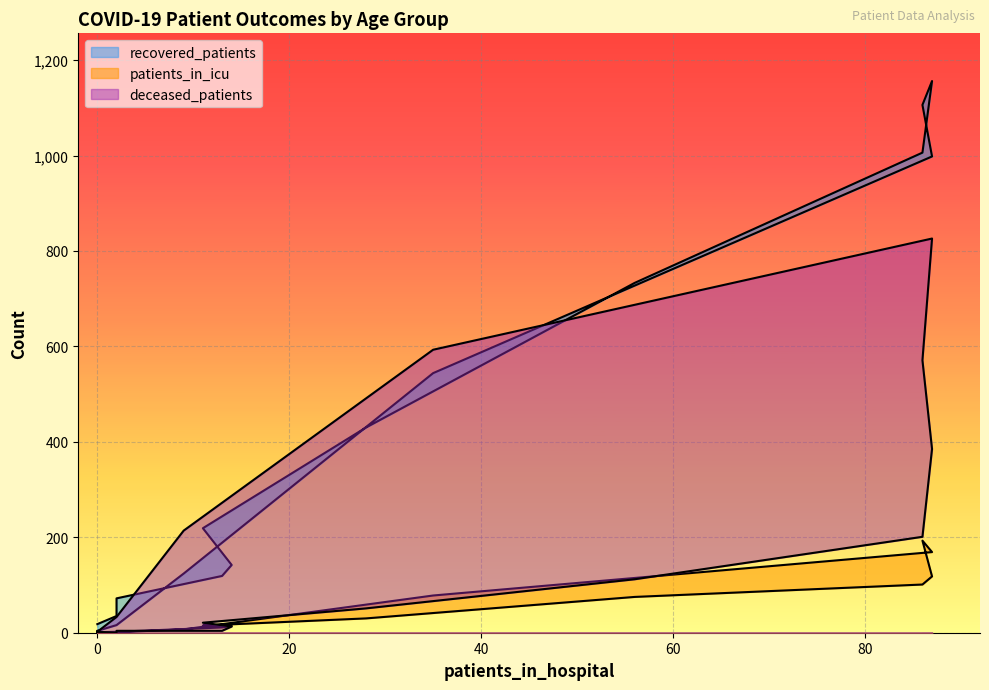

Reading left to right, list all the values displayed in this chart.

recovered_patients: 18	35	72	119	142	219	430	733	1006	1156	1106	998	544	124	16	4
patients_in_icu: 1	2	2	11	14	15	30	75	101	118	193	169	78	7	1	0
deceased_patients: 2	0	4	4	13	21	51	112	201	385	571	826	593	214	33	2